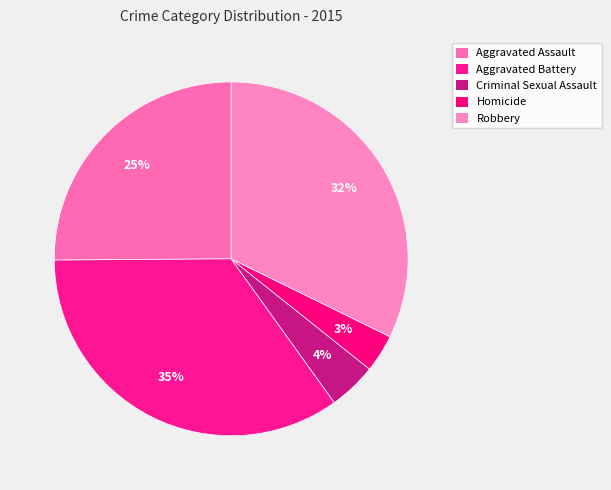

How many segments does this pie chart have?

5